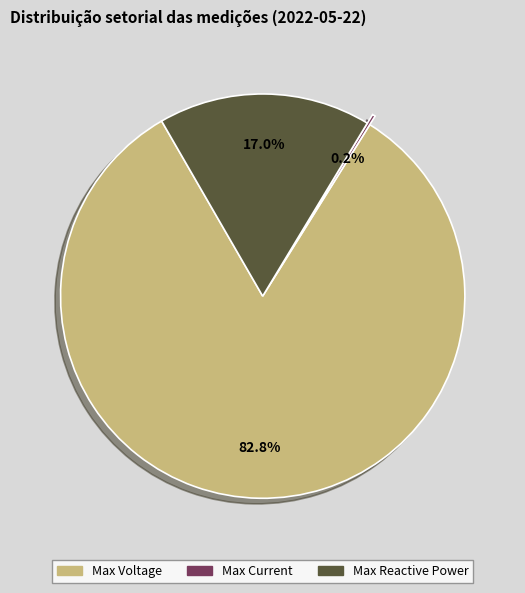

True or false: Max Reactive Power accounts for 17% of the total.

True